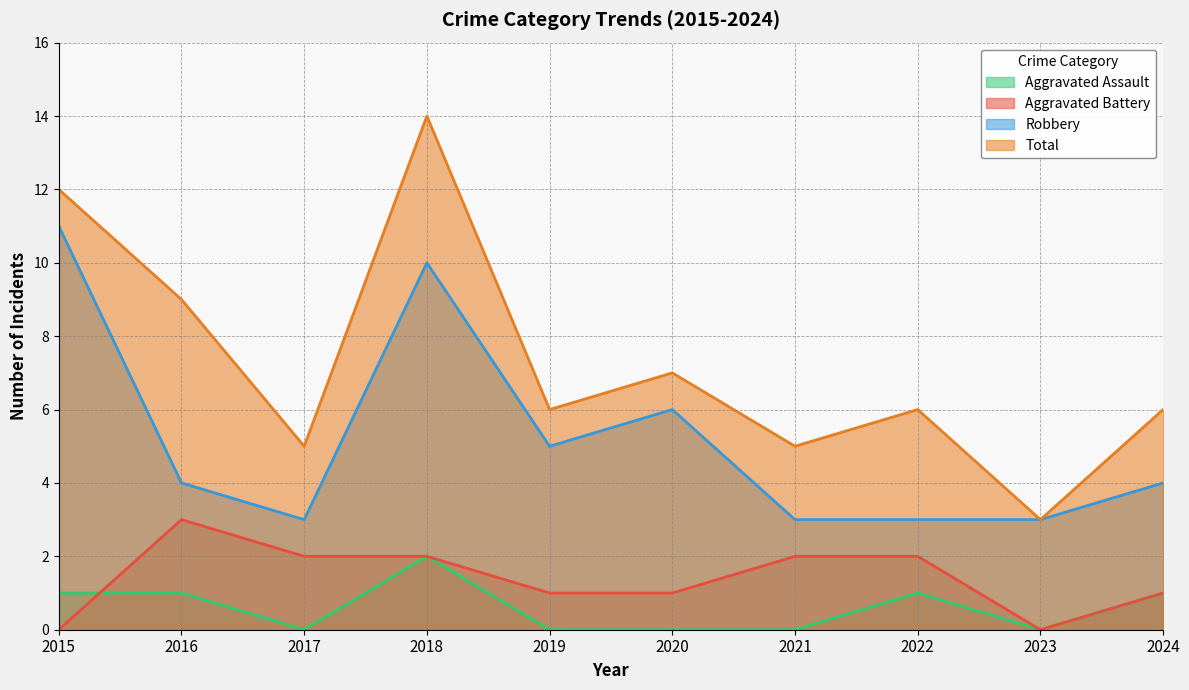

Reading left to right, what are all the values shown in this chart?

Aggravated Assault: 1	1	0	2	0	0	0	1	0	1
Aggravated Battery: 0	3	2	2	1	1	2	2	0	1
Robbery: 11	4	3	10	5	6	3	3	3	4
Total: 12	9	5	14	6	7	5	6	3	6